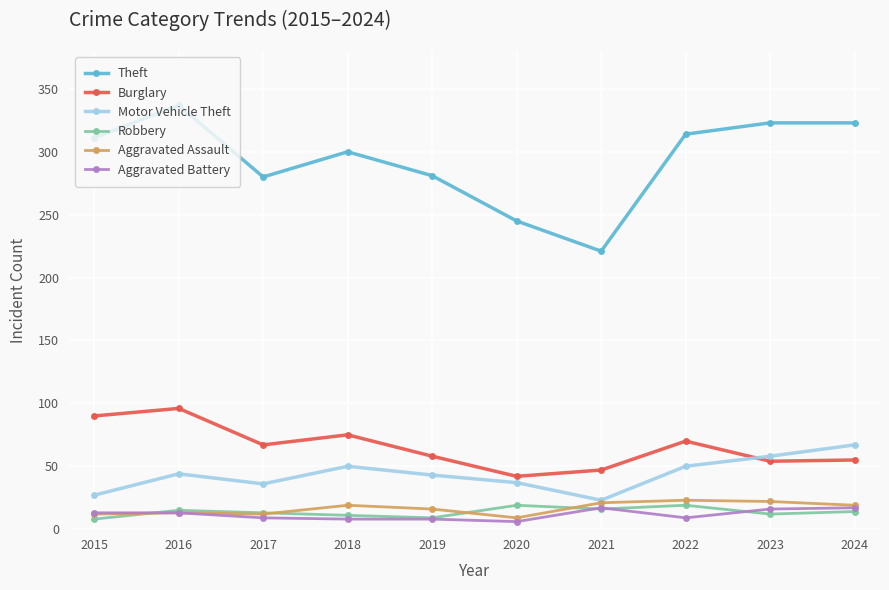

At which category is the sum across all series the highest?

2016